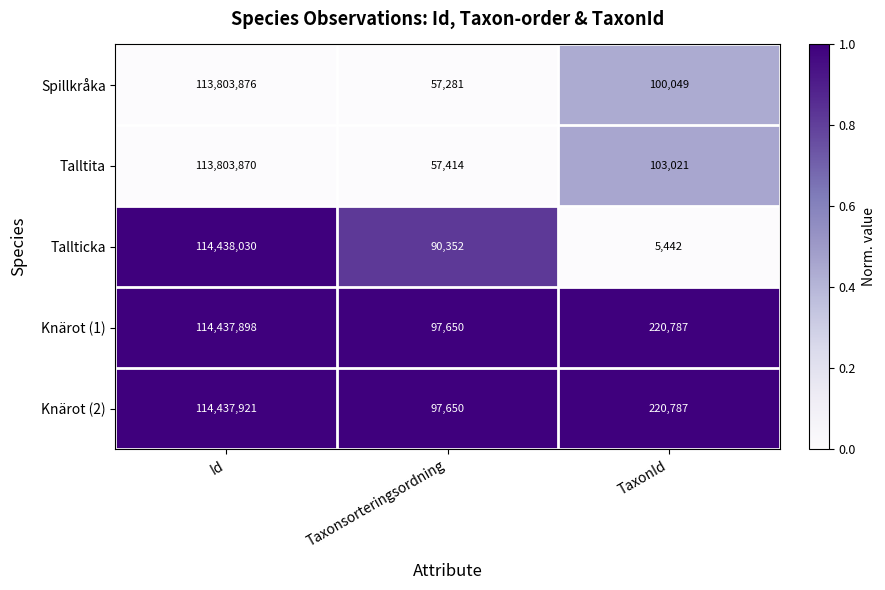

Which category has the lowest value across all series?

TaxonId